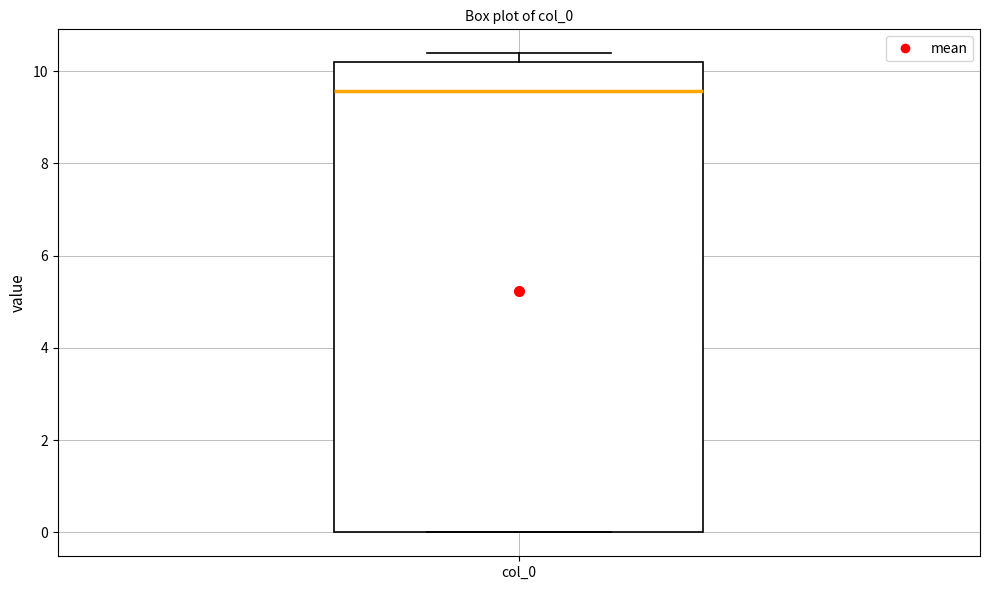

Transcribe this box plot: give where the median line is, the range the box spans, and where the two whiskers end, as read against the y-axis. The values are not printed on the chart, so give them approximately, as read against the axis.

median 9.6, box 0.0 to 10.2, whiskers 0.0 to 10.4